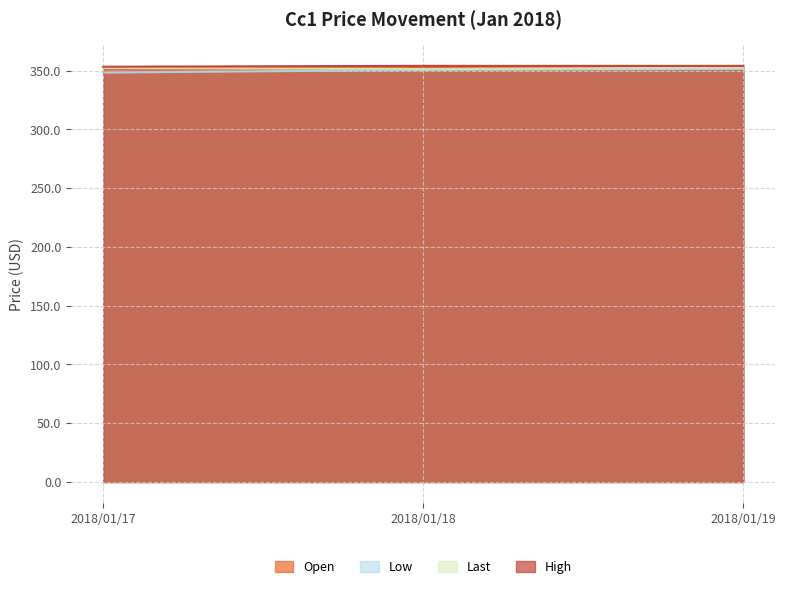

What are all the series names shown in the legend?

Open, Low, Last, High